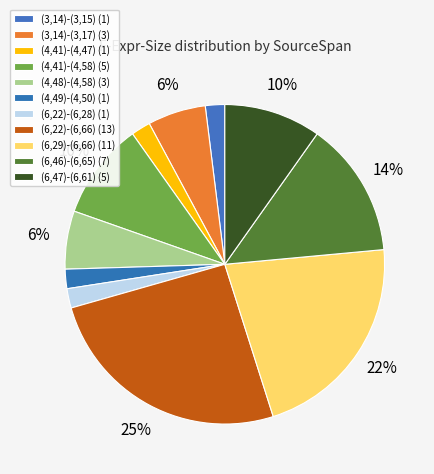

Count the number of slices in the pie.

11